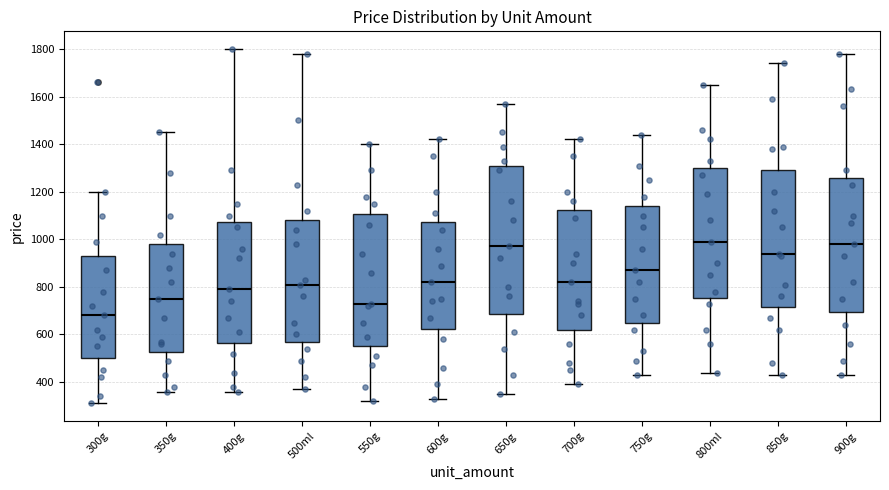

Which box is the tallest, from its lower edge to its upper edge?

650g